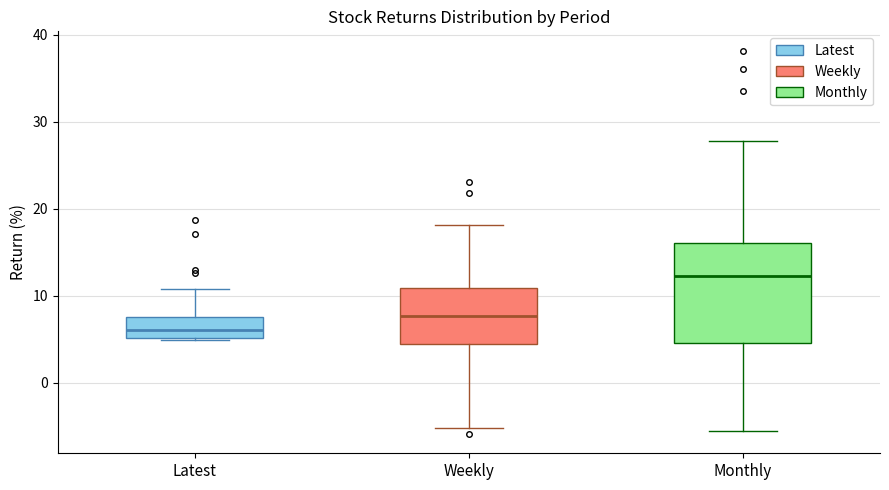

Comparing the boxes themselves (not the whiskers), which one is the tallest?

Monthly